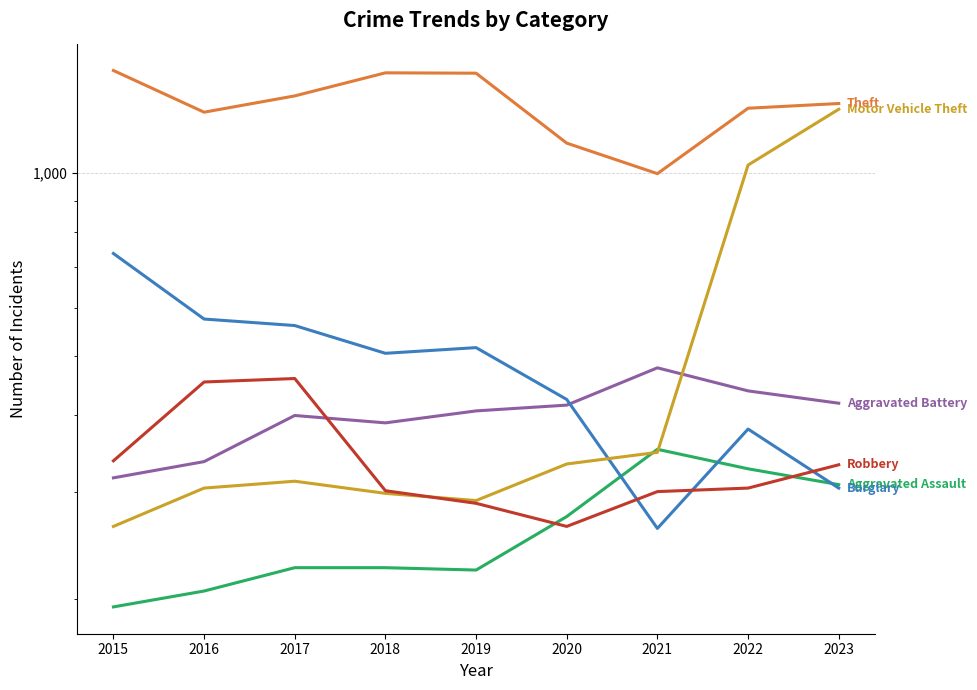

Where do Burglary and Robbery first cross each other?

2020 and 2021